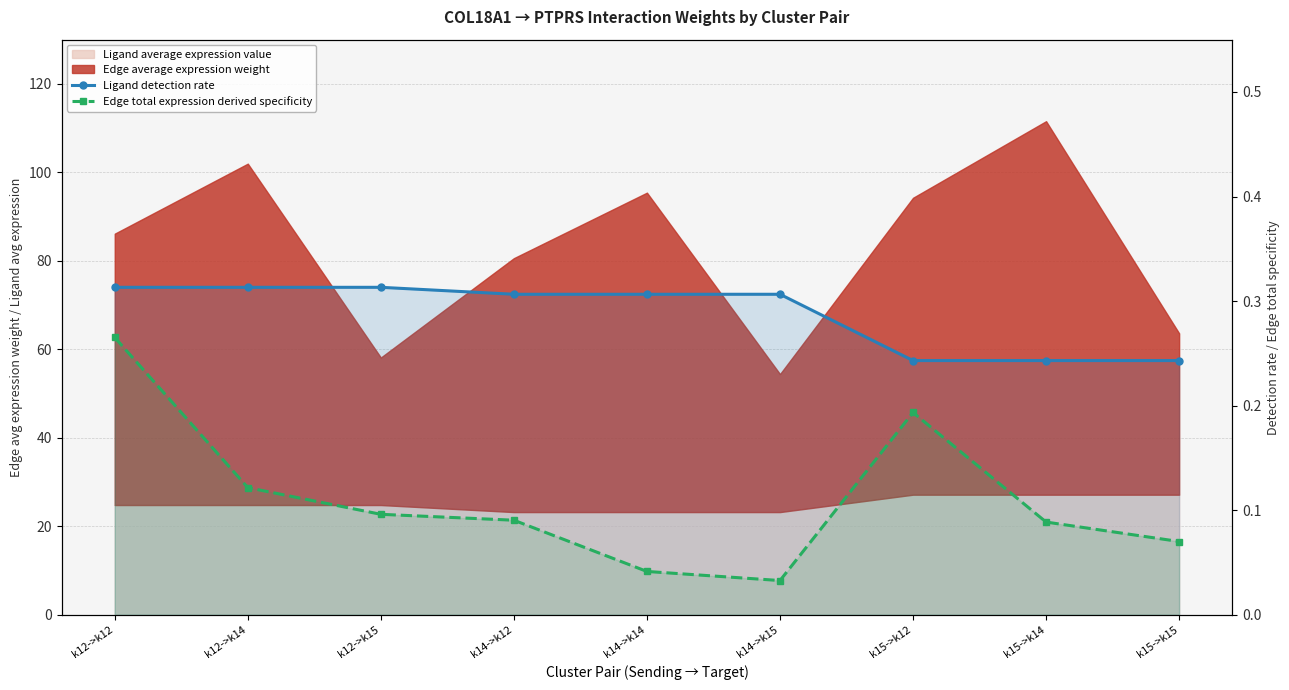

What is the label of the 7th point from the left?

k15->k12